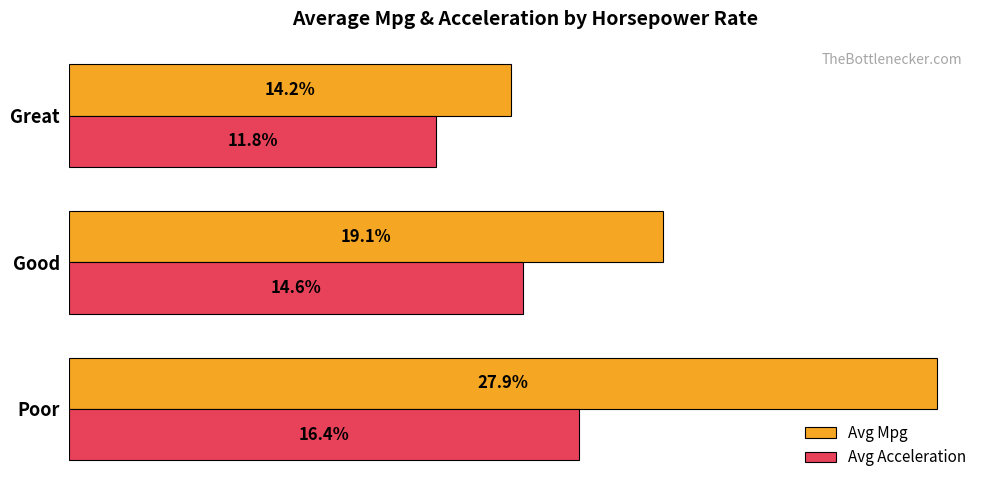

Where is Avg Acceleration nearest to the value 14?

Good